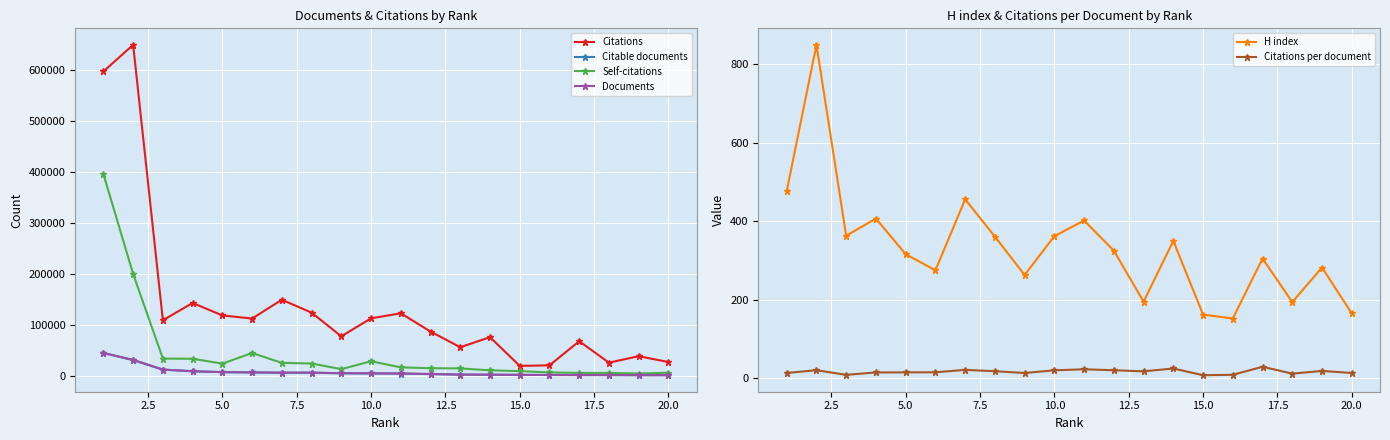

How many series are shown in this chart?

6